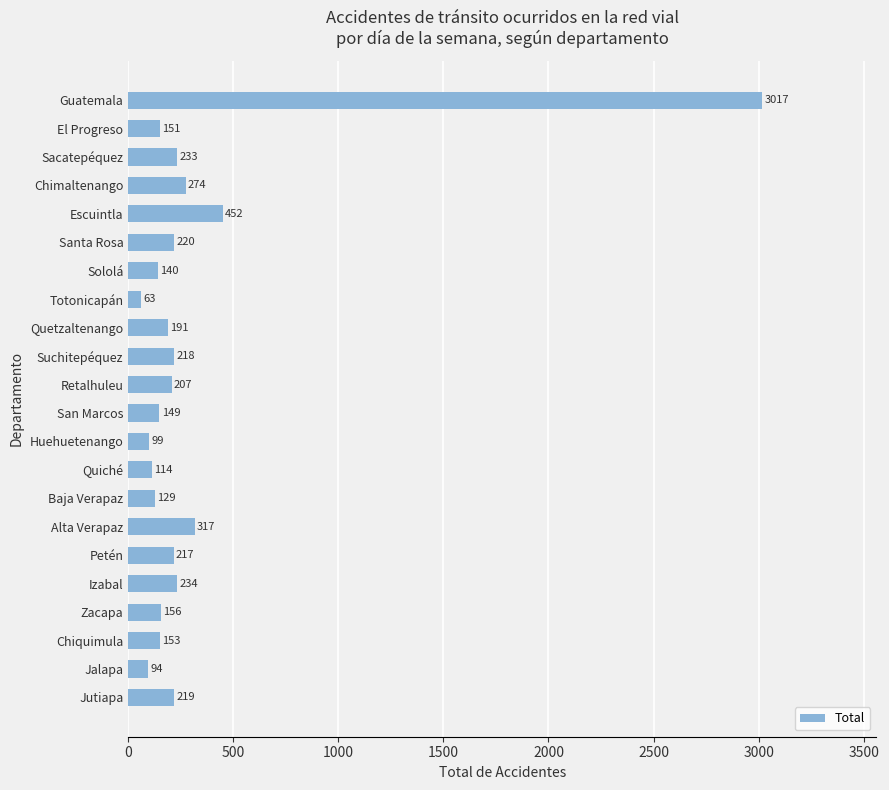

Rank the categories by value from lowest to highest.

Totonicapán, Jalapa, Huehuetenango, Quiché, Baja Verapaz, Sololá, San Marcos, El Progreso, Chiquimula, Zacapa, Quetzaltenango, Retalhuleu, Petén, Suchitepéquez, Jutiapa, Santa Rosa, Sacatepéquez, Izabal, Chimaltenango, Alta Verapaz, Escuintla, Guatemala